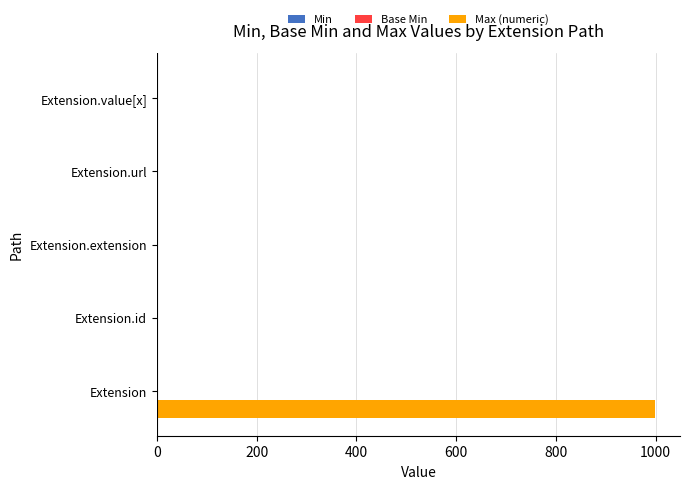

Which series has the largest range (max minus min)?

Max (numeric)